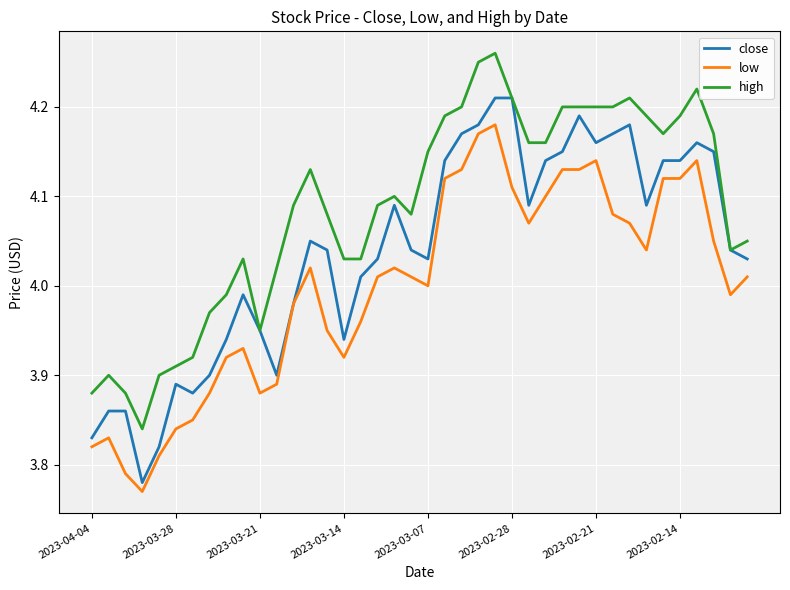

True or false: low and high cross at least once.

False